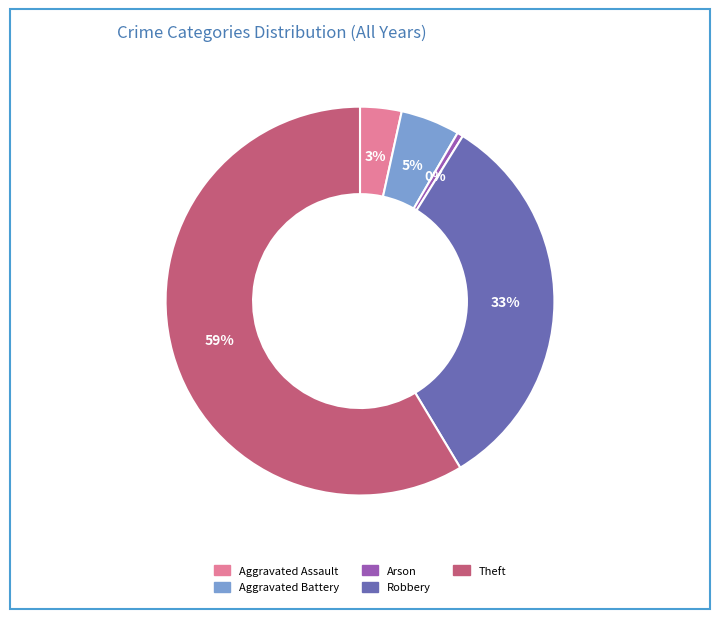

Which category has the smallest portion of the pie?

Arson